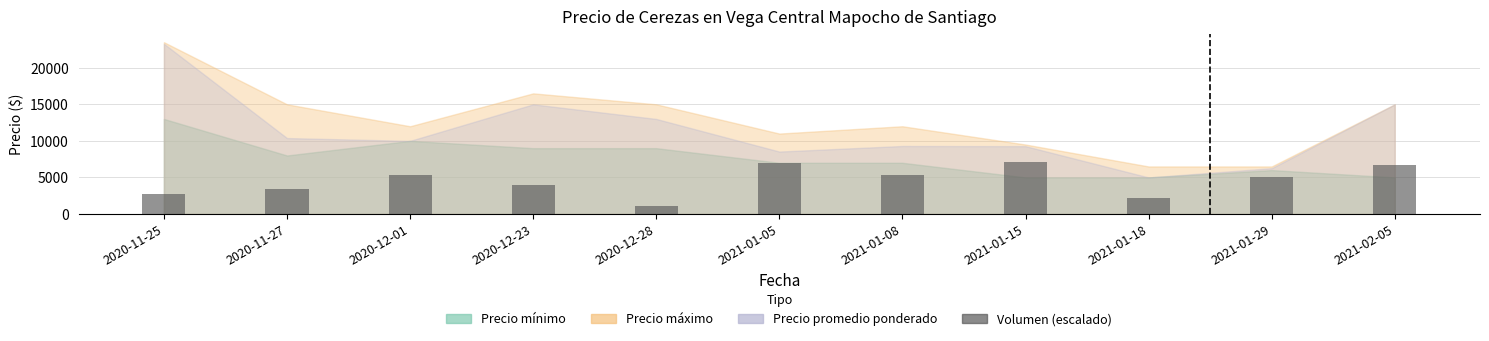

Reading left to right, what are all the values shown in this chart?

2793.4	3458.5	5320.8	3990.6	1064.2	6917.0	5320.8	7050.0	2128.3	5054.7	6650.9